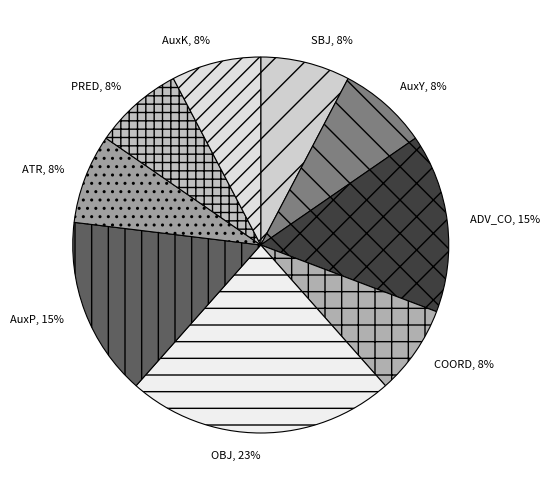

To the nearest percent, what is the difference between the OBJ and PRED slice percentages?

15%